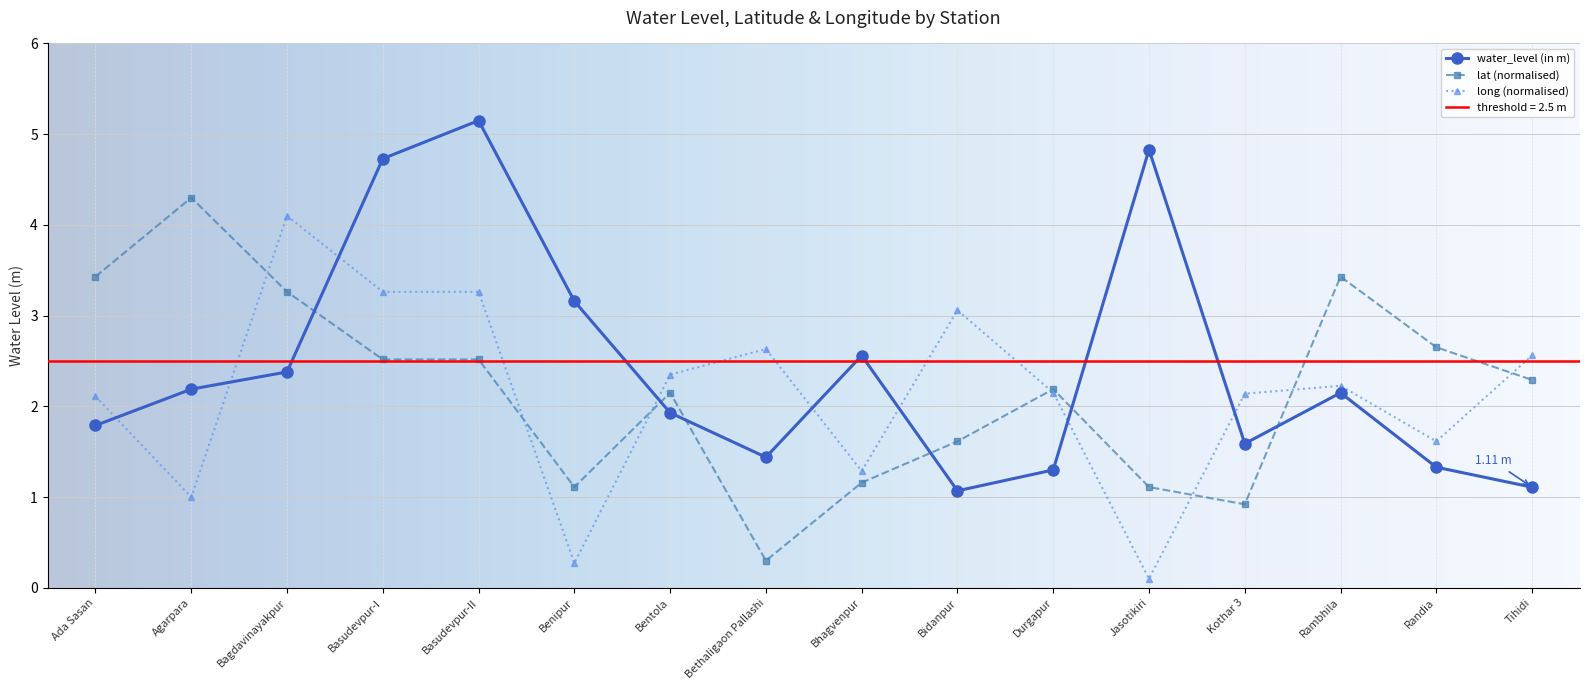

What is the average value of the water_level (in m) series?

2.4